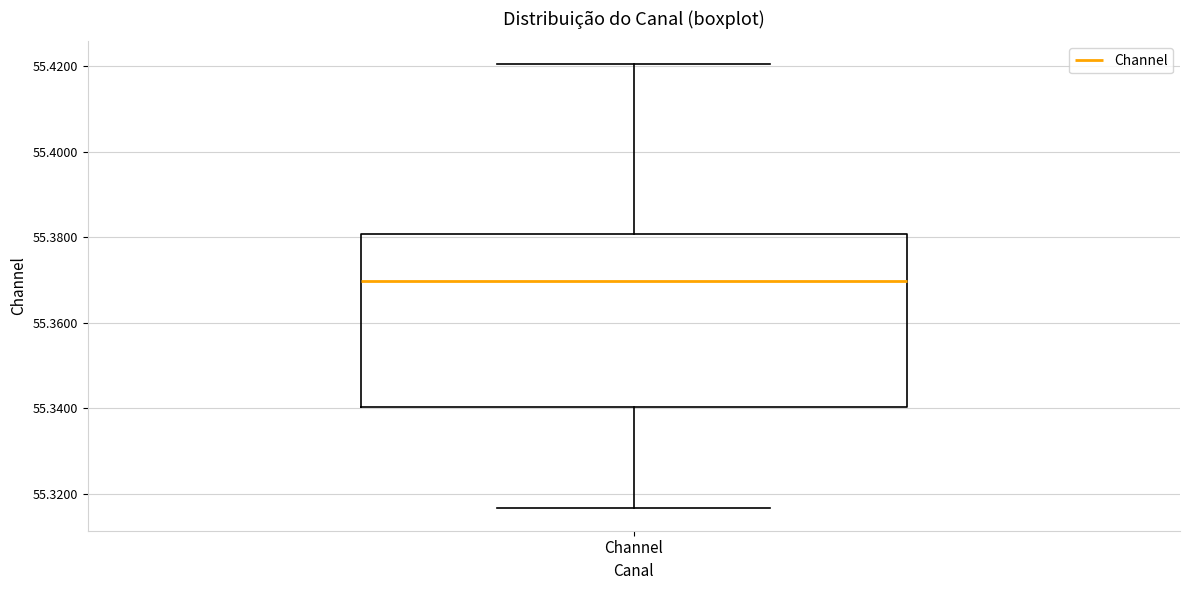

Transcribe this box plot: give where the median line is, the range the box spans, and where the two whiskers end, as read against the y-axis. The values are not printed on the chart, so give them approximately, as read against the axis.

median 55.370, box 55.340 to 55.380, whiskers 55.316 to 55.420